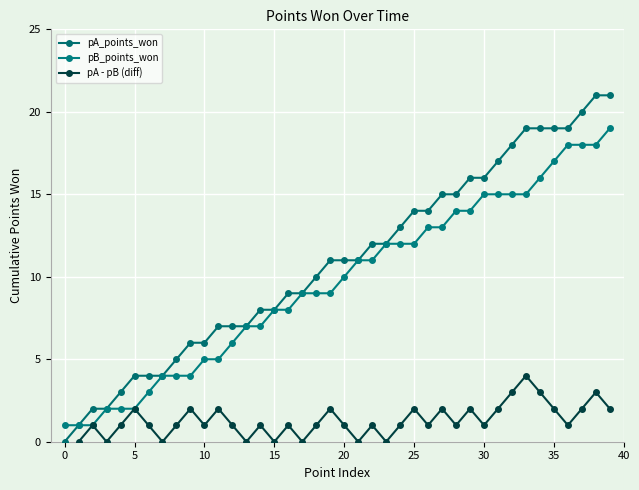

What are all the series names shown in the legend?

pA_points_won, pB_points_won, pA - pB (diff)